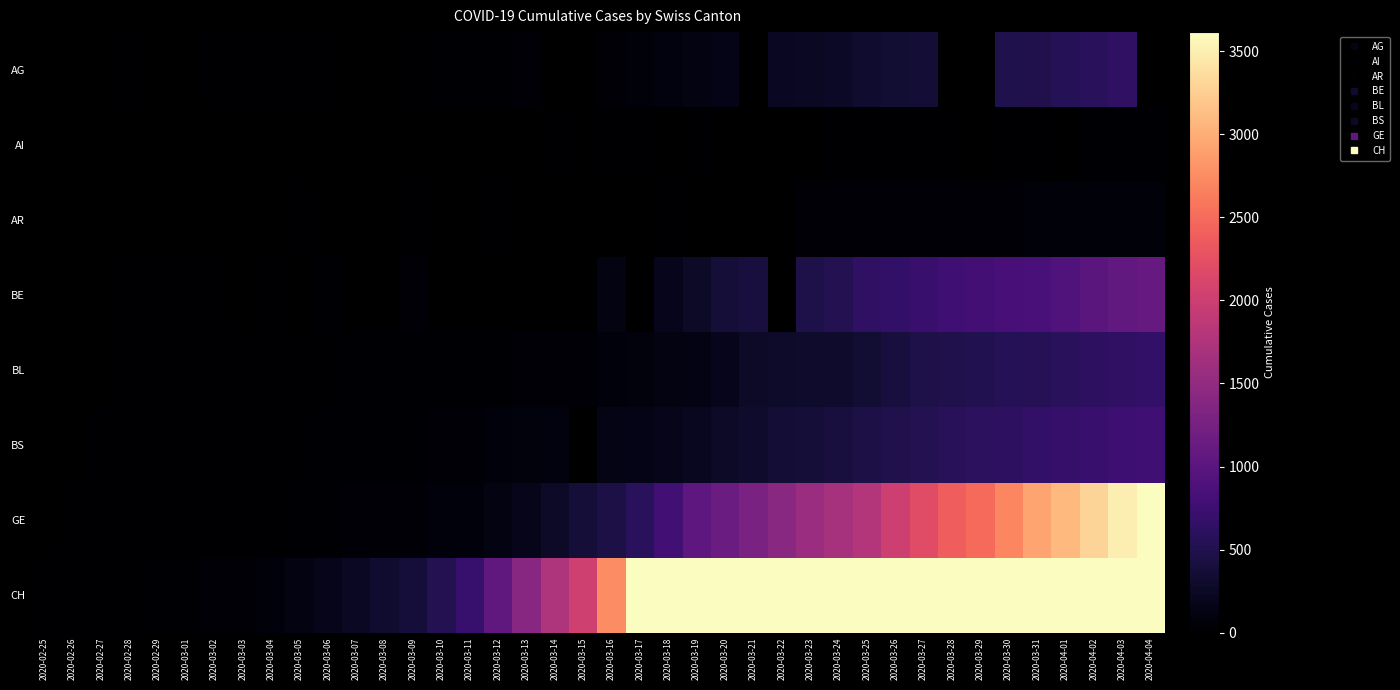

What is the minimum value shown in the chart?

1.0